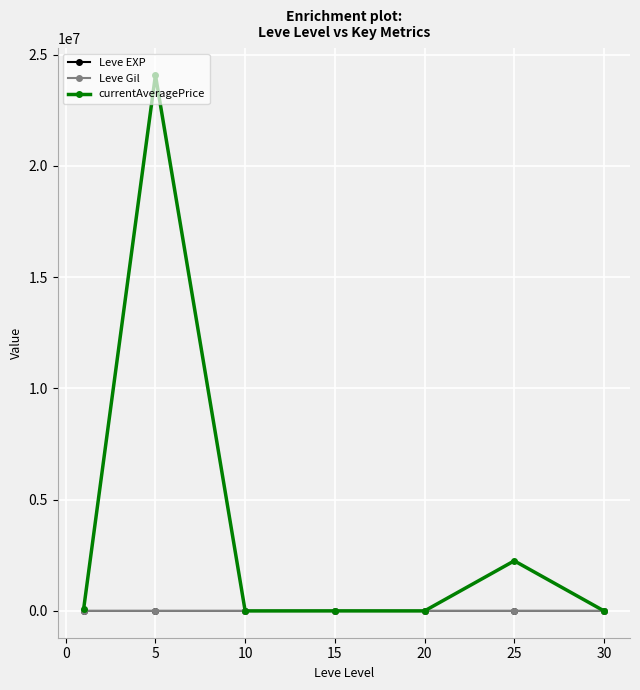

What is the maximum value shown in the chart?

24076311.7